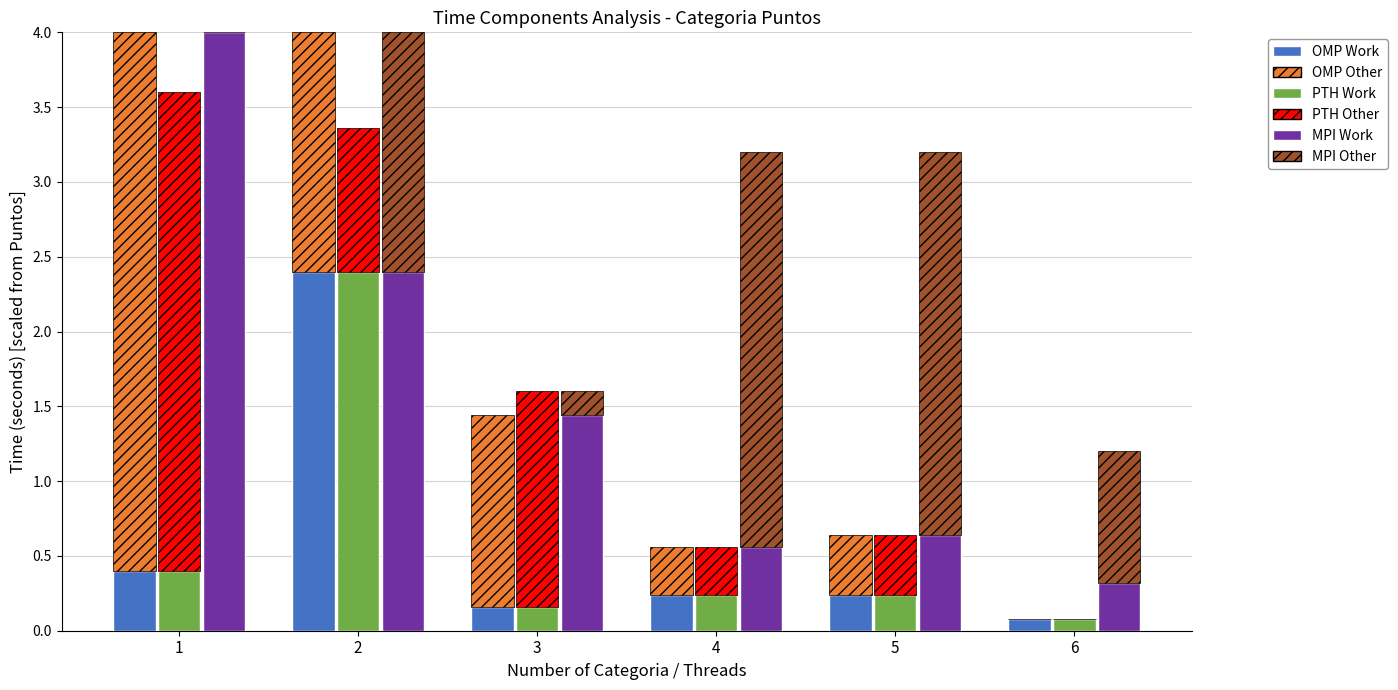

Rank the series by their maximum value, from highest to lowest.

MPI Work, OMP Other, PTH Other, MPI Other, OMP Work, PTH Work